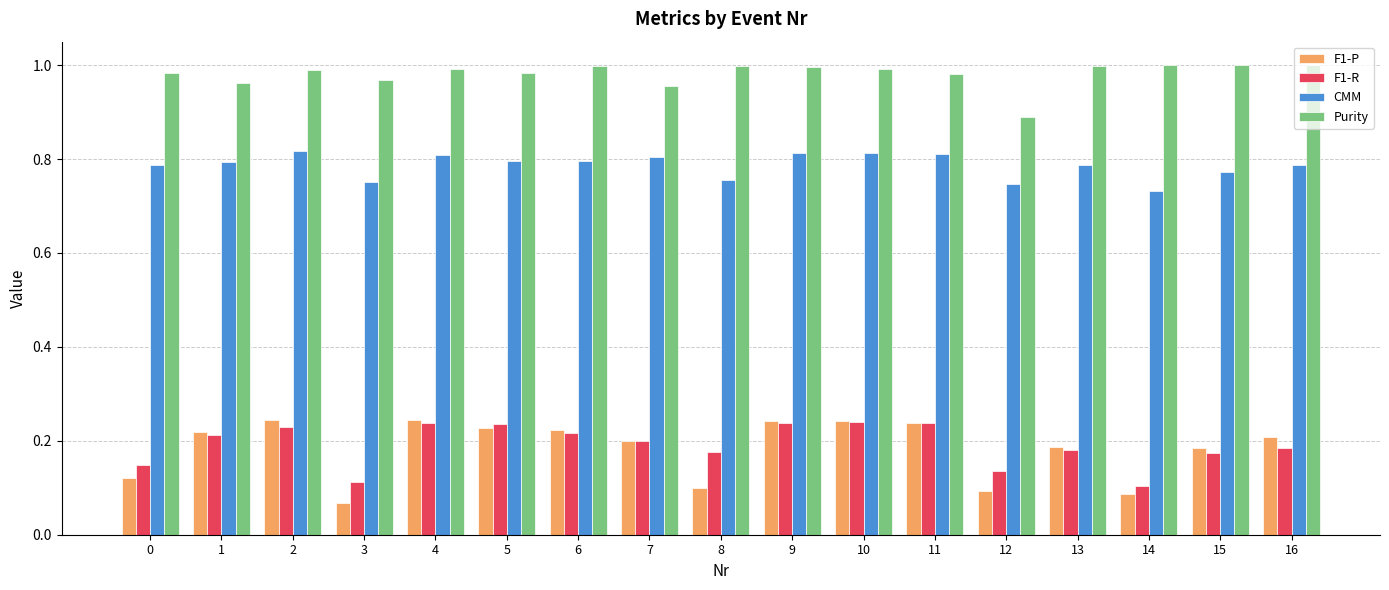

Which series has the largest range (max minus min)?

F1-P